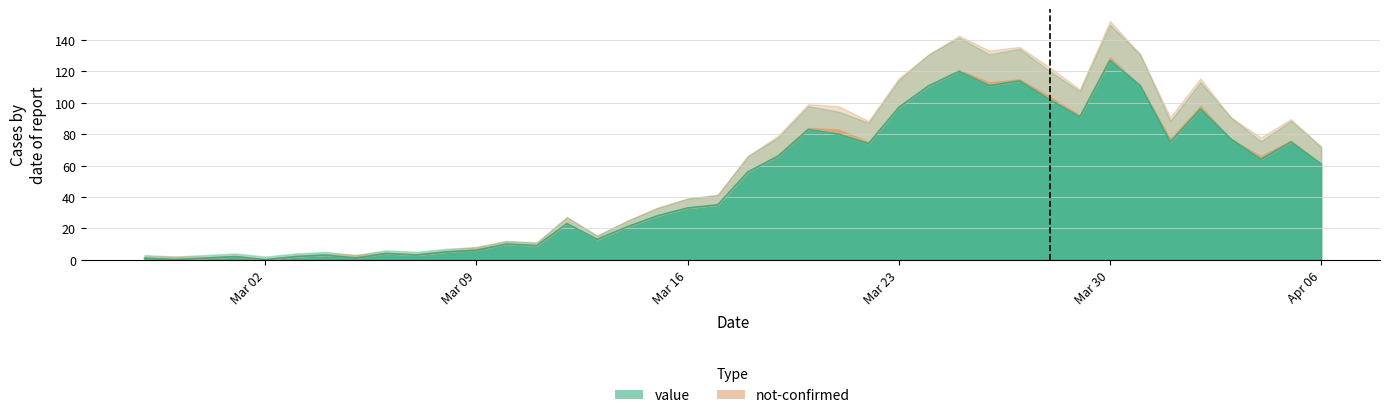

List the labels in order of value, largest first.

2020-03-30, 2020-03-25, 2020-03-27, 2020-03-24, 2020-03-26, 2020-03-31, 2020-03-28, 2020-03-23, 2020-04-02, 2020-03-29, 2020-03-20, 2020-03-21, 2020-04-03, 2020-04-01, 2020-04-05, 2020-03-22, 2020-03-19, 2020-04-04, 2020-04-06, 2020-03-18, 2020-03-17, 2020-03-16, 2020-03-15, 2020-03-12, 2020-03-14, 2020-03-13, 2020-03-10, 2020-03-11, 2020-03-09, 2020-03-08, 2020-03-06, 2020-03-04, 2020-03-07, 2020-03-01, 2020-03-03, 2020-02-27, 2020-02-29, 2020-03-05, 2020-02-28, 2020-03-02